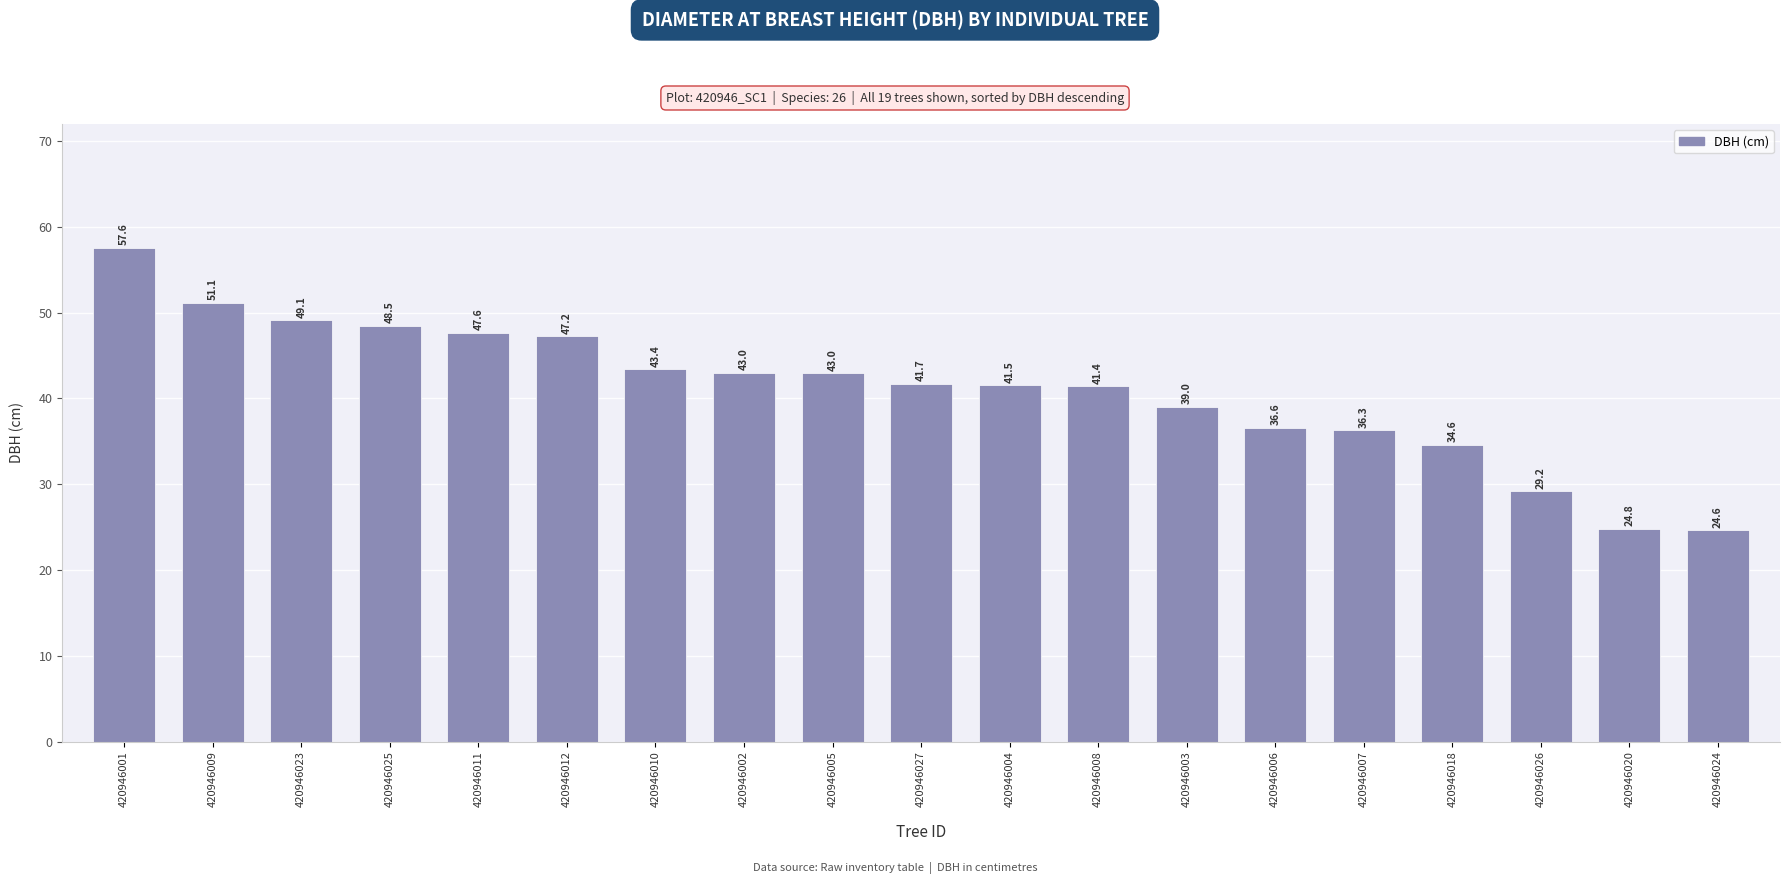

What is the difference between the values at 420946007 and 420946023?

12.8